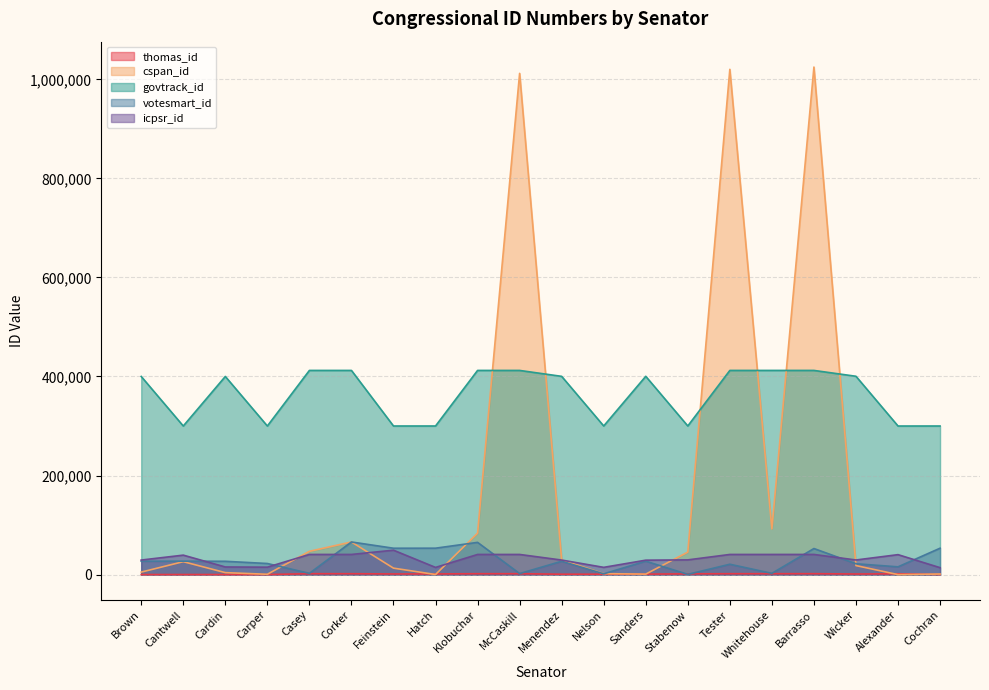

What is the lowest value of the thomas_id series?

136